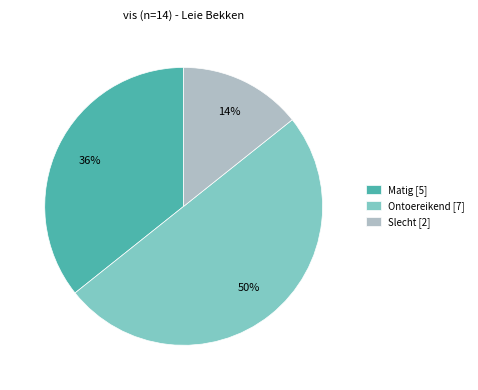

Count the number of slices in the pie.

3